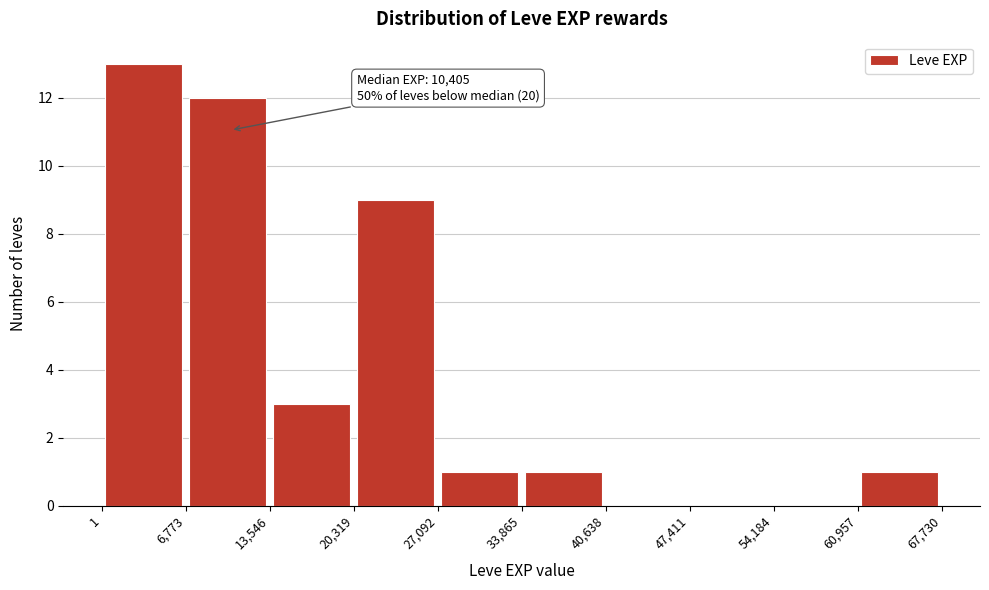

Over which range of the x-axis is the bar tallest?

1 to 6,773